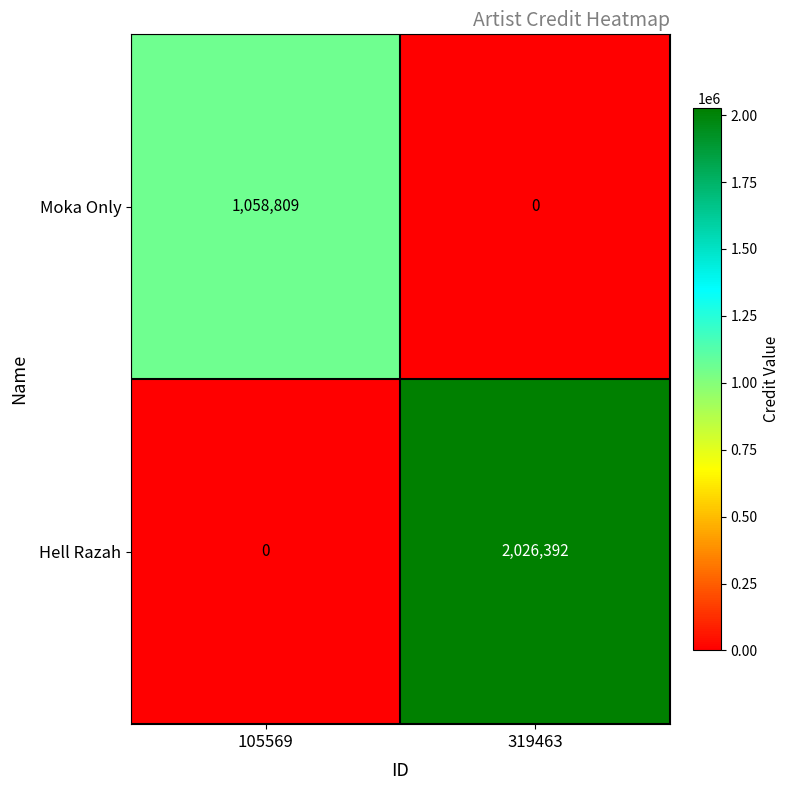

Which category has the highest value in the Moka Only series?

105569